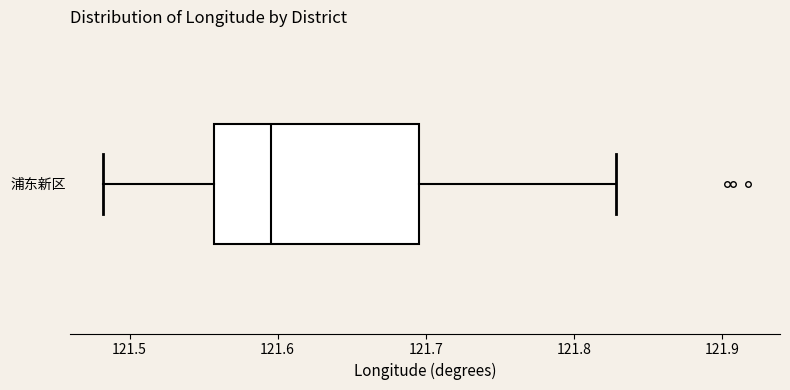

Where does the right whisker of the box for 浦东新区 end on the x-axis? The values are not printed on the chart, so give them approximately, as read against the axis.

121.83